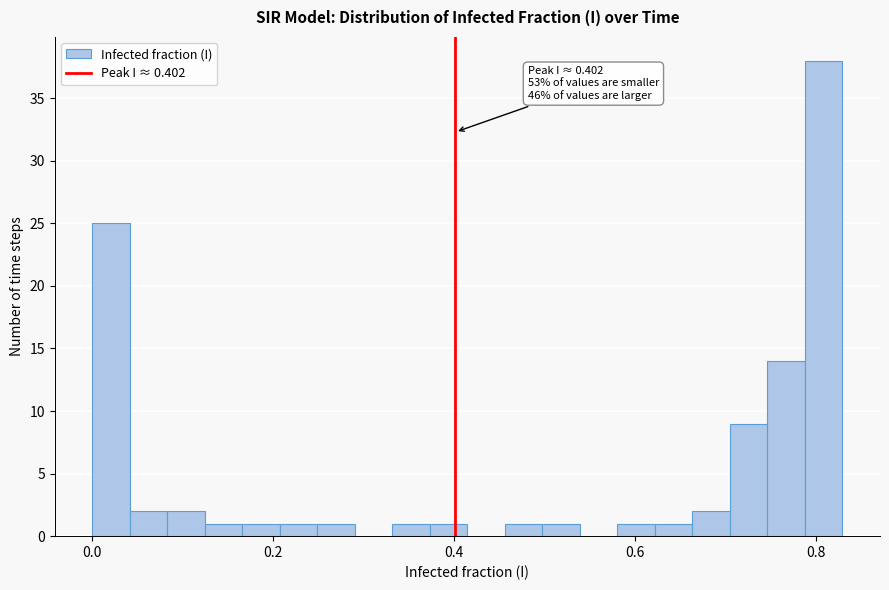

Read against the x-axis, roughly where is the centre of the tallest bar?

0.80